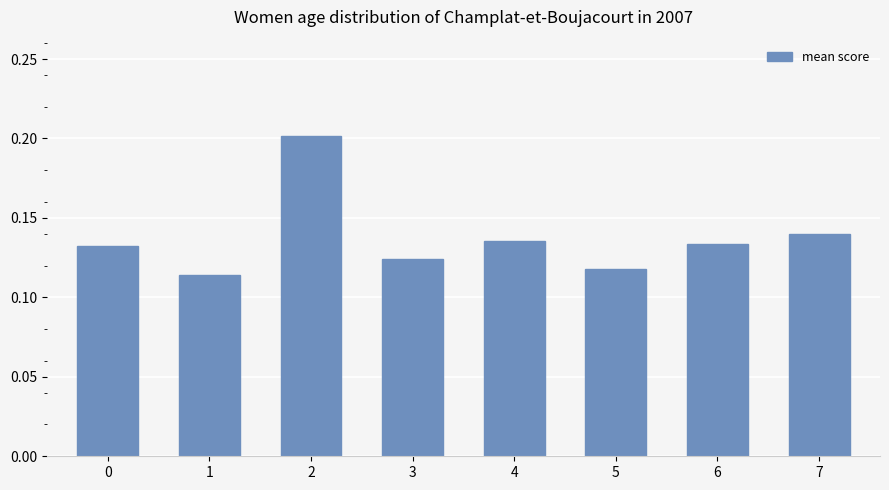

The chart shows a value of 0.2 at 5. True or false?

False